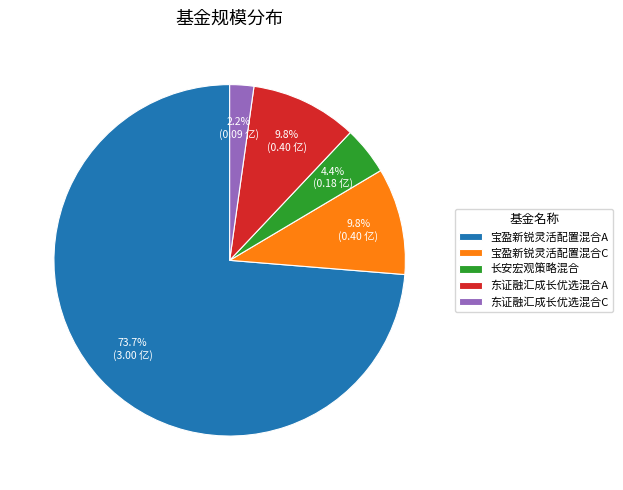

Does 宝盈新锐灵活配置混合A represent more than half of the total?

Yes